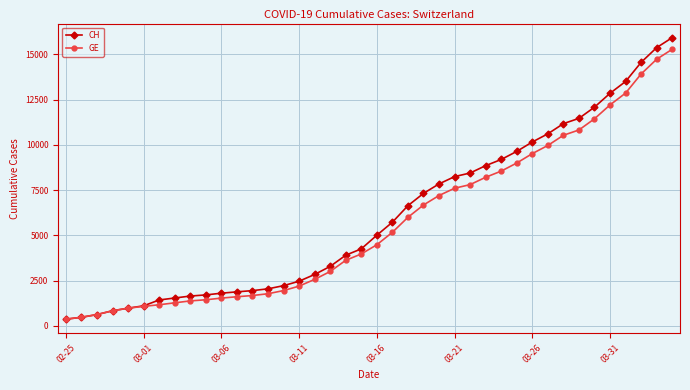

What is the maximum value shown in the chart?

15926